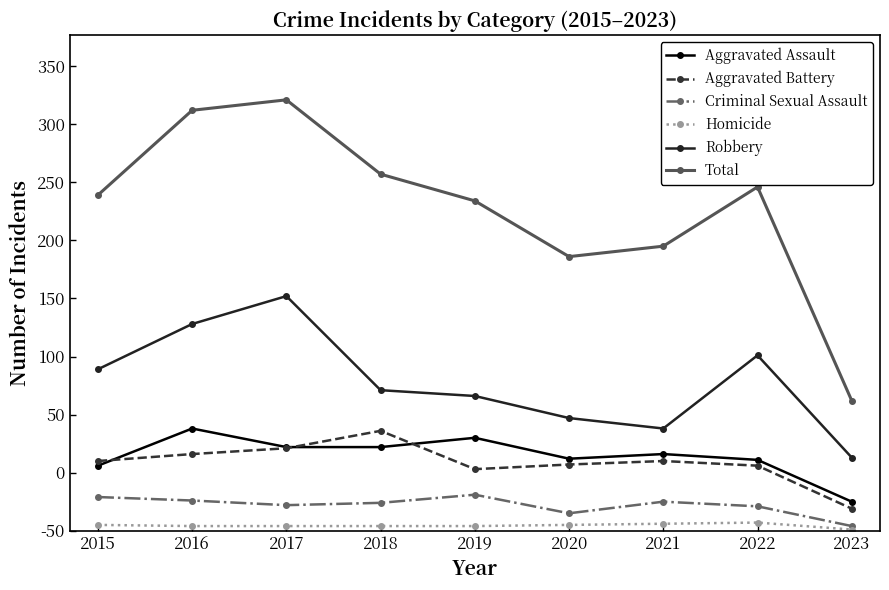

Does the chart have visible grid lines?

No